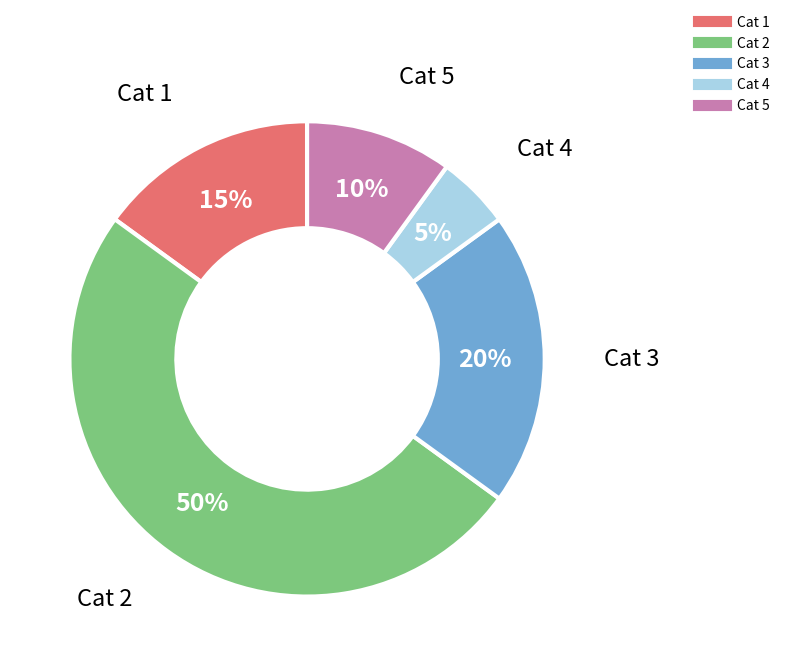

To the nearest percent, what is the average slice percentage?

20%